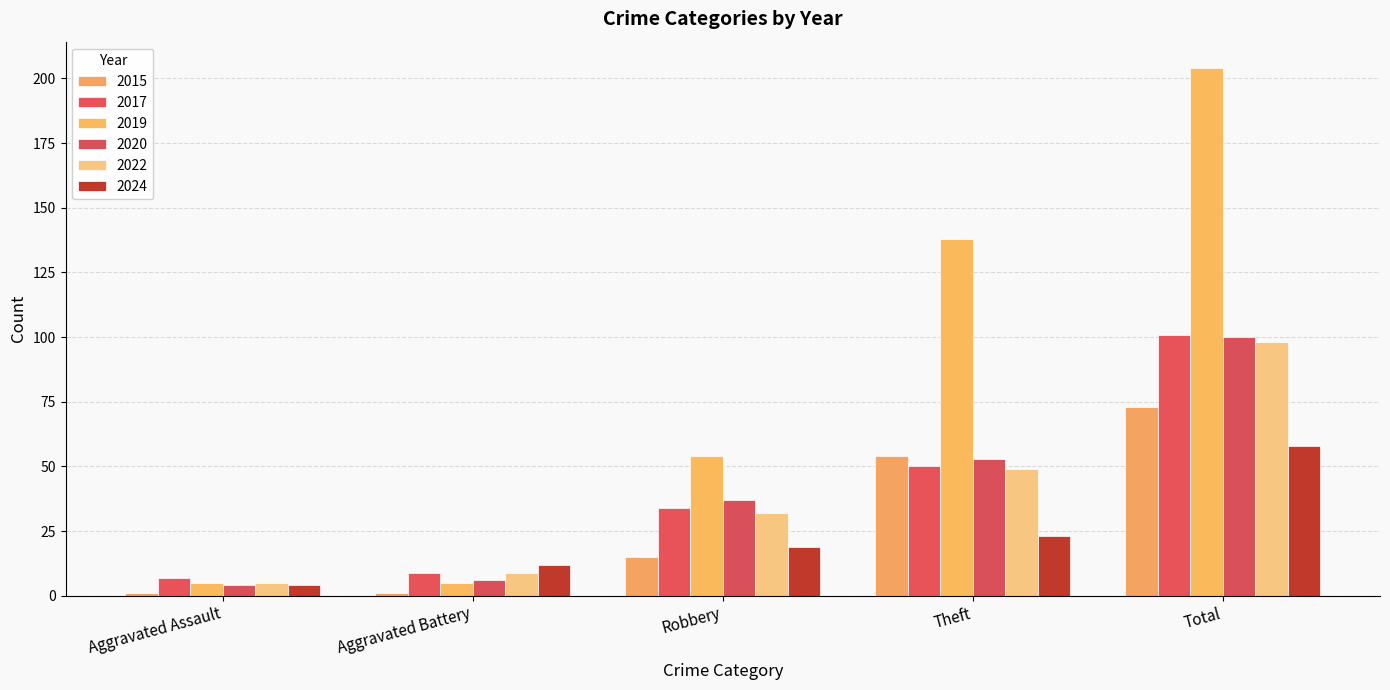

Which series has the widest spread of values?

2019